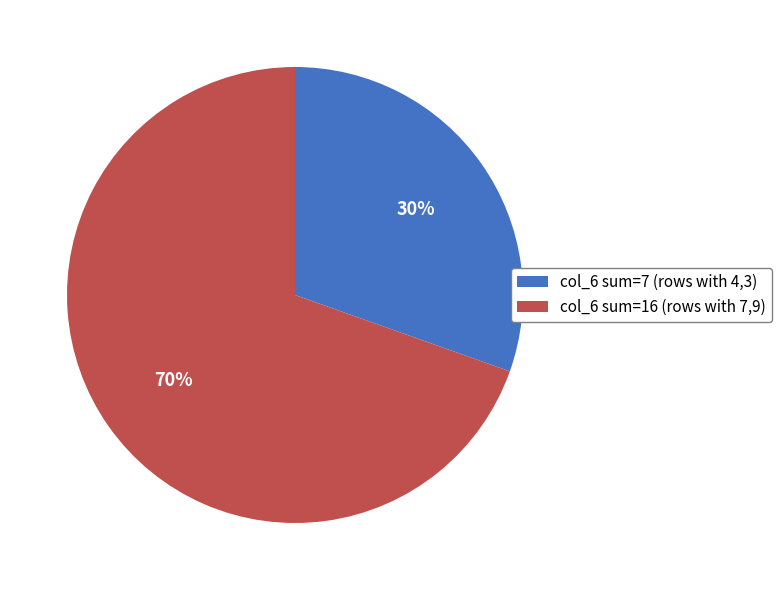

To the nearest percent, what portion does col_6 sum=16 (rows with 7,9) represent?

70%